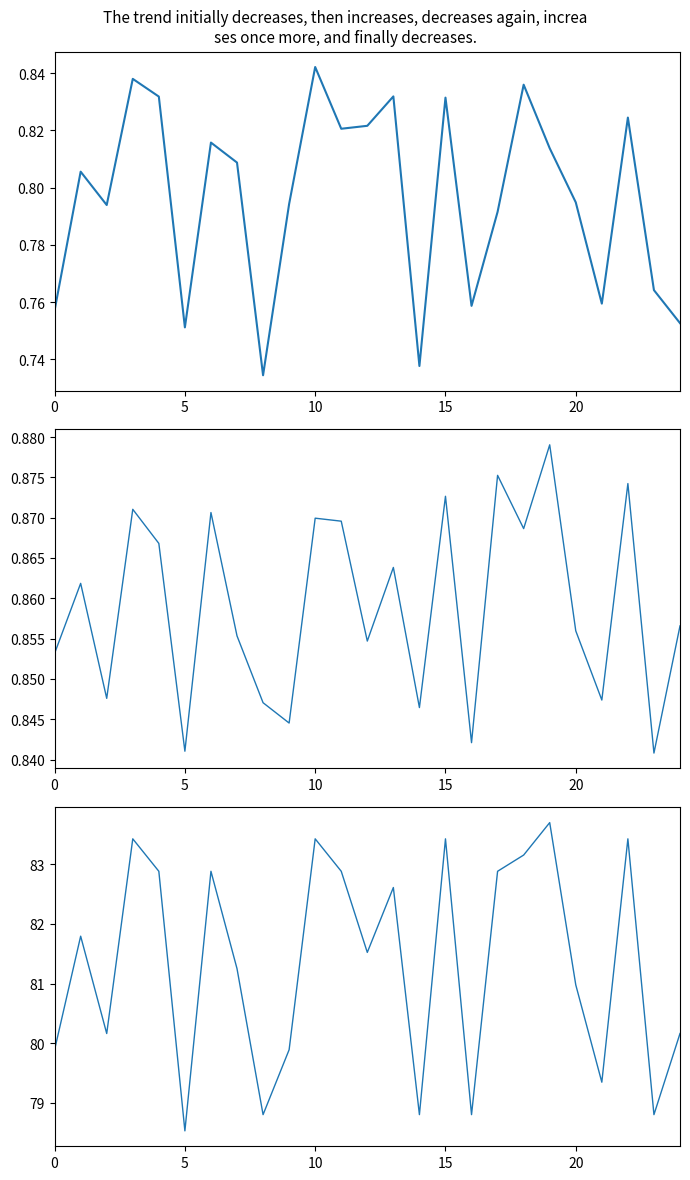

What is the highest value of the gmean series?

0.8